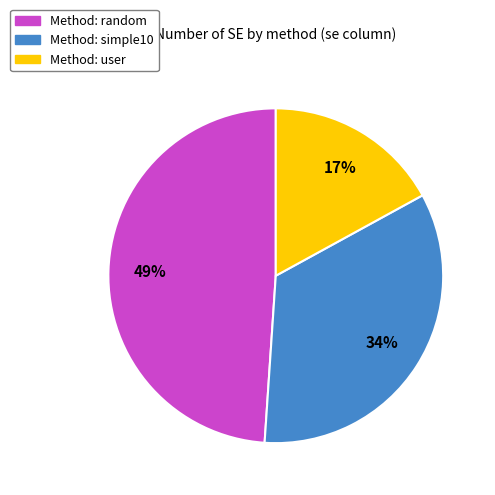

To the nearest percent, what is the difference between the largest and smallest slice percentages?

32%